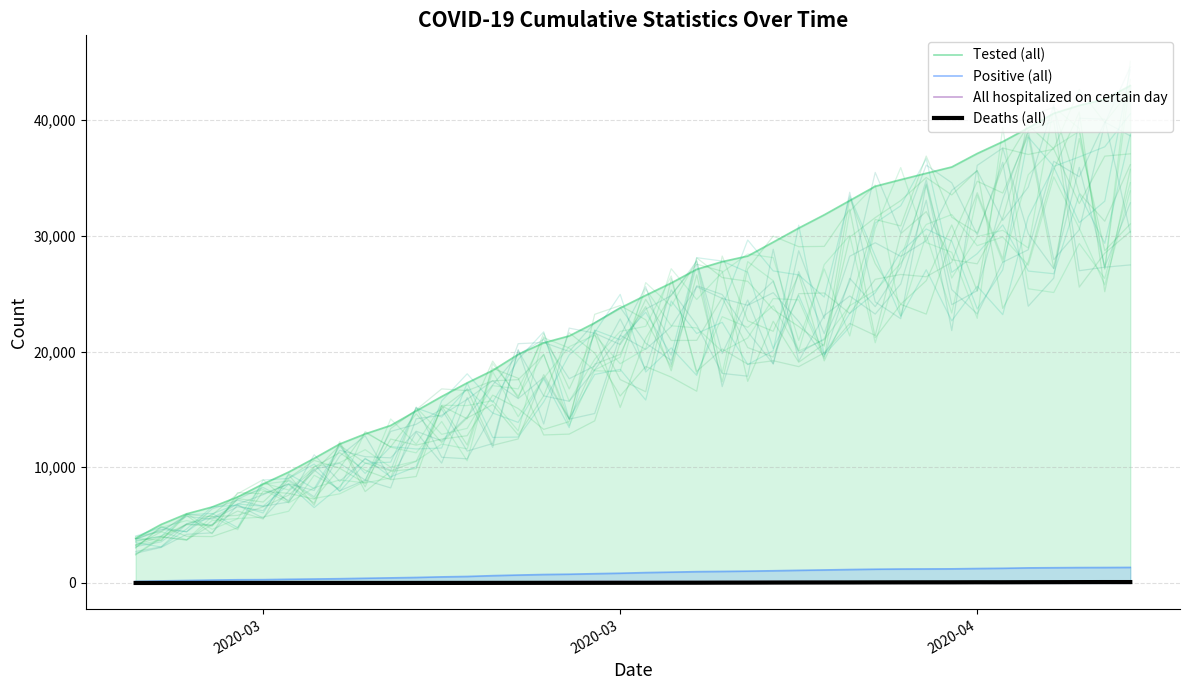

How many values in the Deaths (all) series exceed 16?

19